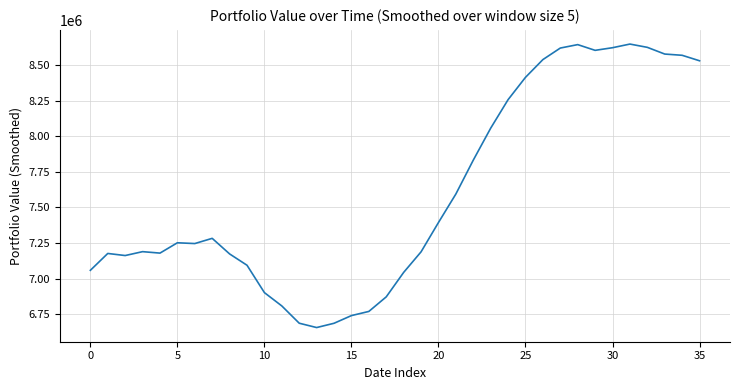

What is the maximum value shown in the chart?

8646575.0